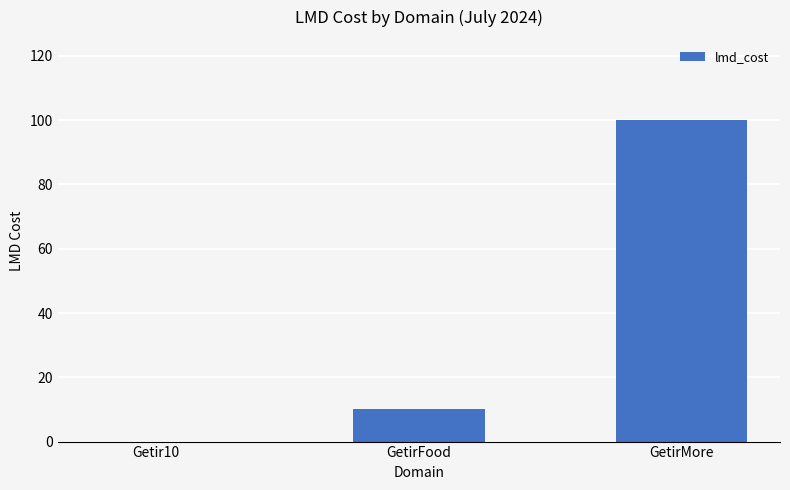

Are the bars grouped side by side (vs. stacked)?

No